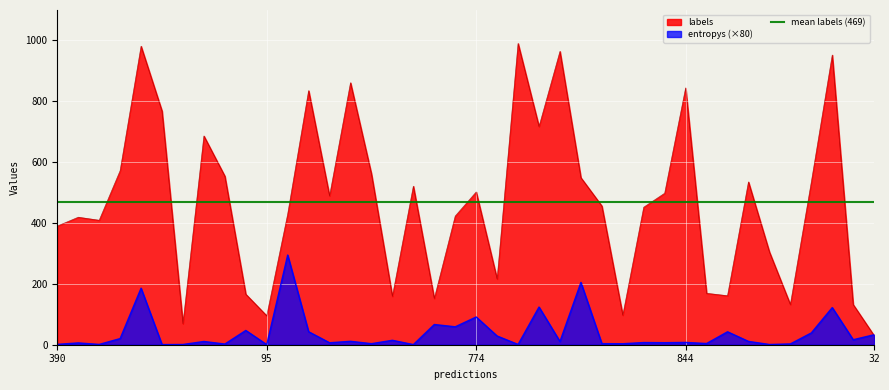

What is the lowest value of the labels series?

30.0